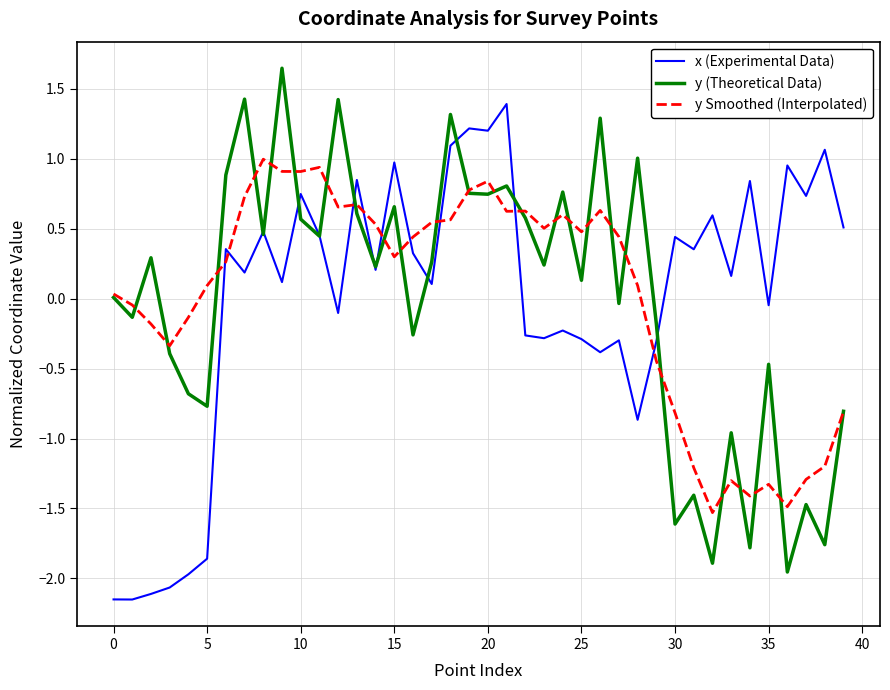

True or false: y Smoothed (Interpolated) and x (Experimental Data) cross at least once.

True